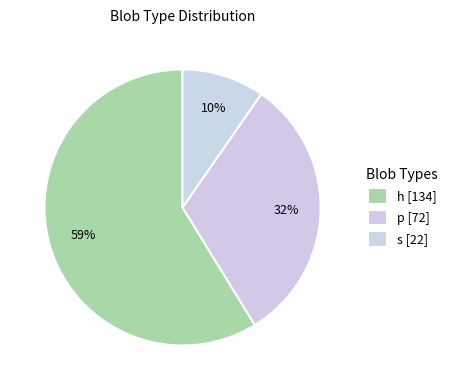

Is the sum of p and s greater than half?

No